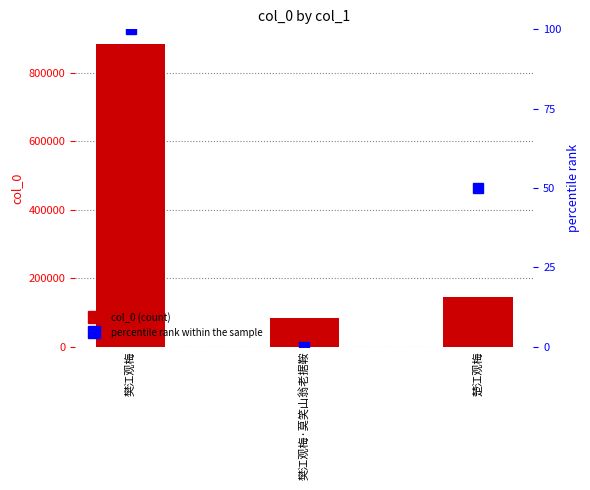

Which label corresponds to the smallest value in the chart?

樊江观梅·莫笑山翁老据鞍